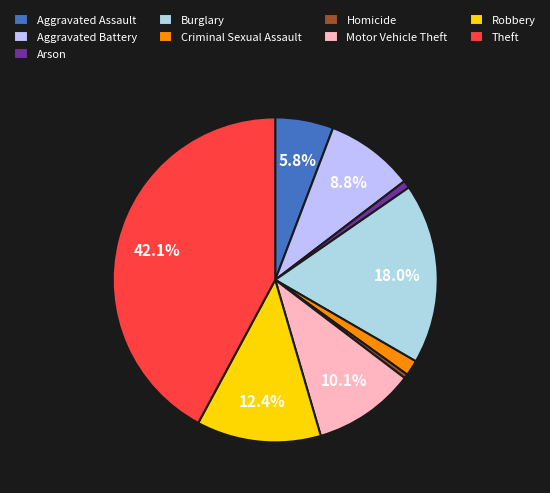

Is it true that Theft is 42% of the pie?

True